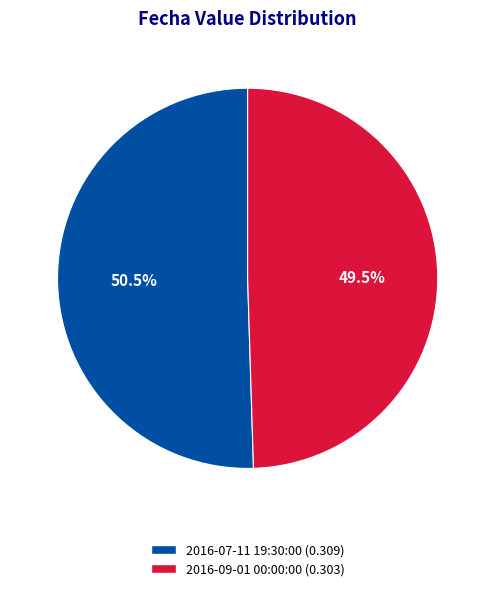

How many slices are in this pie chart?

2